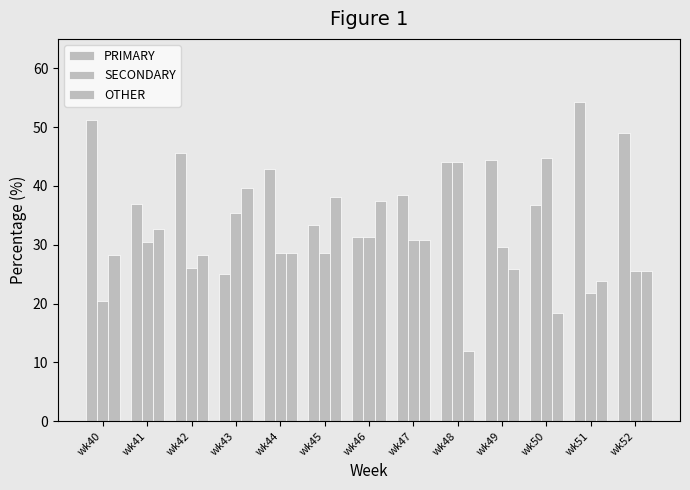

What is the value of the OTHER bar at the 12th from the left?

23.9